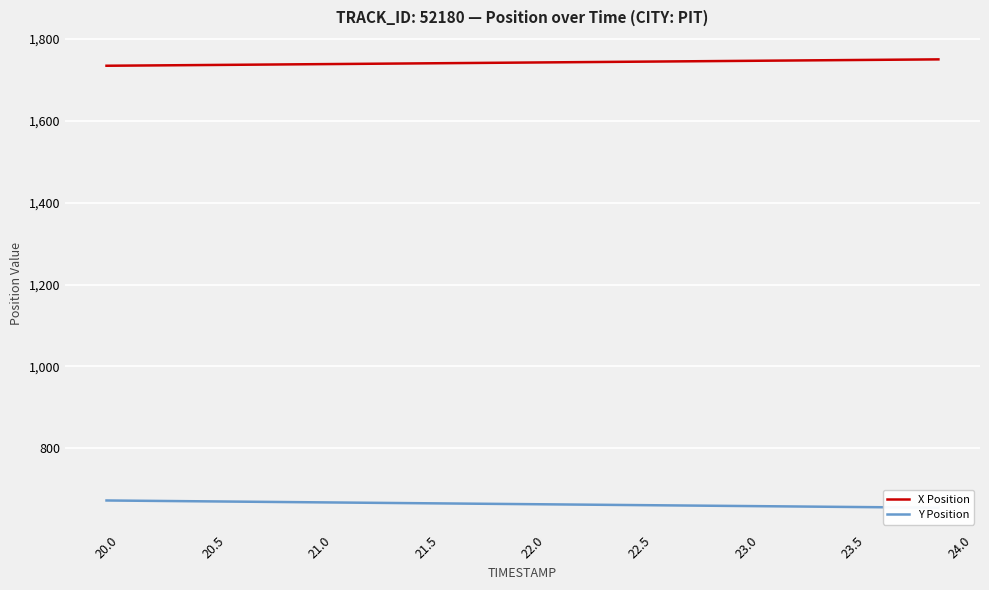

True or false: Y Position and X Position intersect in this chart.

False